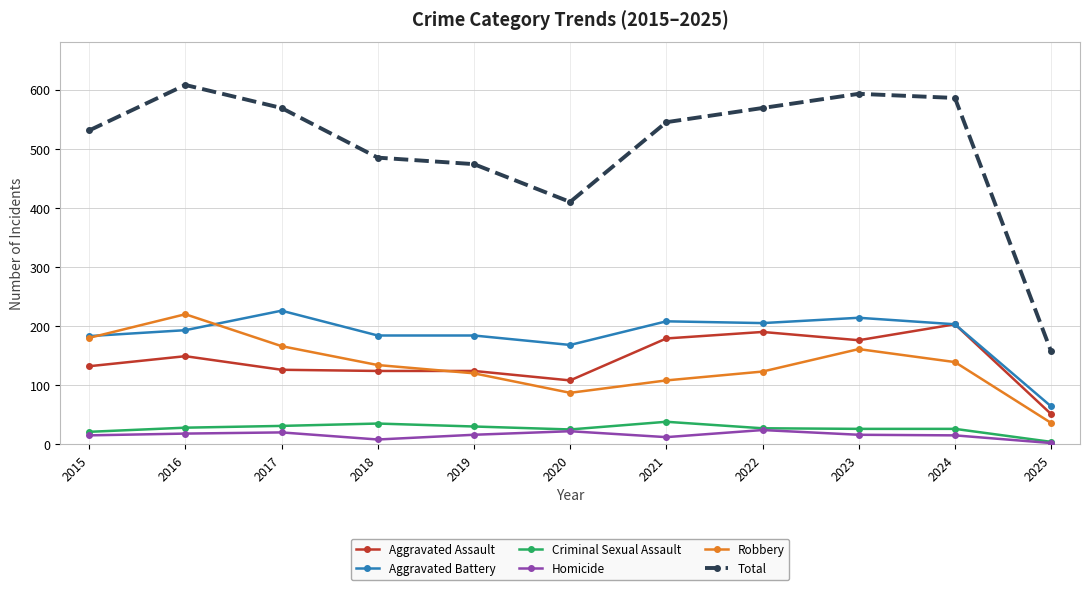

What is the difference between the Total values at 2025 and 2020?

253